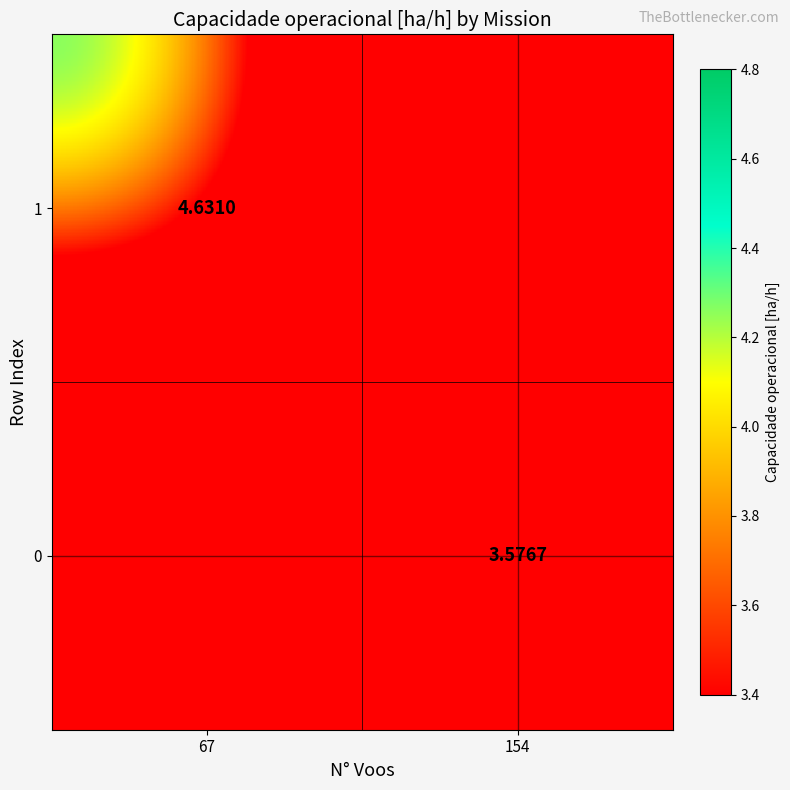

What is the spread (max minus min) of values at 154?

3.6